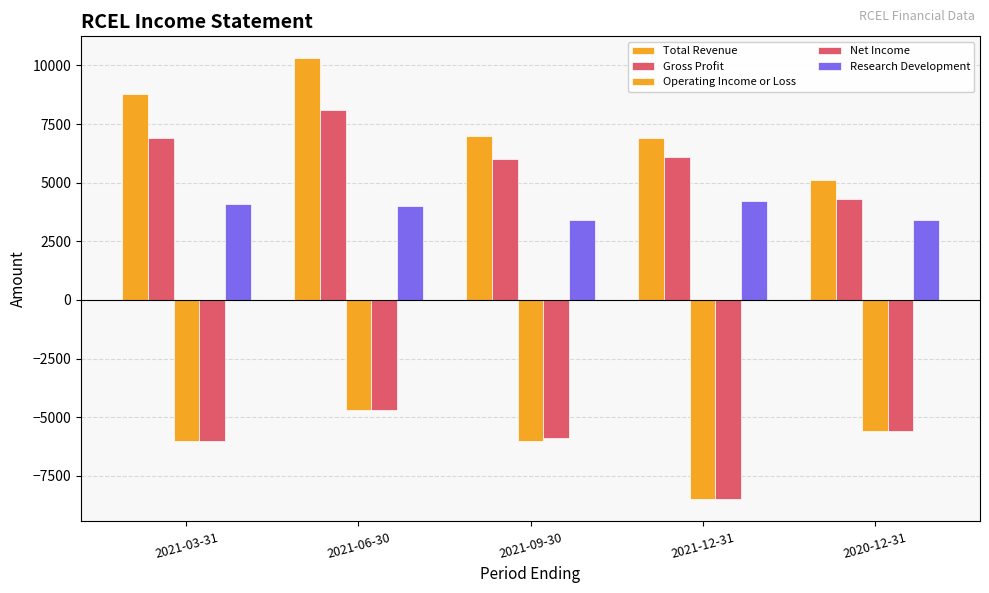

At which label does Gross Profit reach its minimum?

2020-12-31